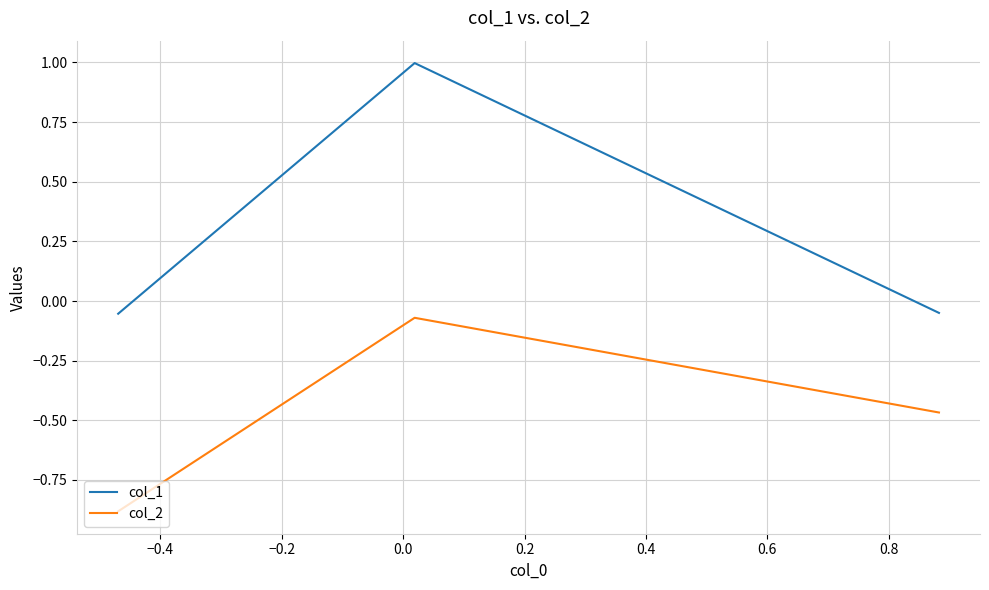

Count the number of data series in this chart.

2